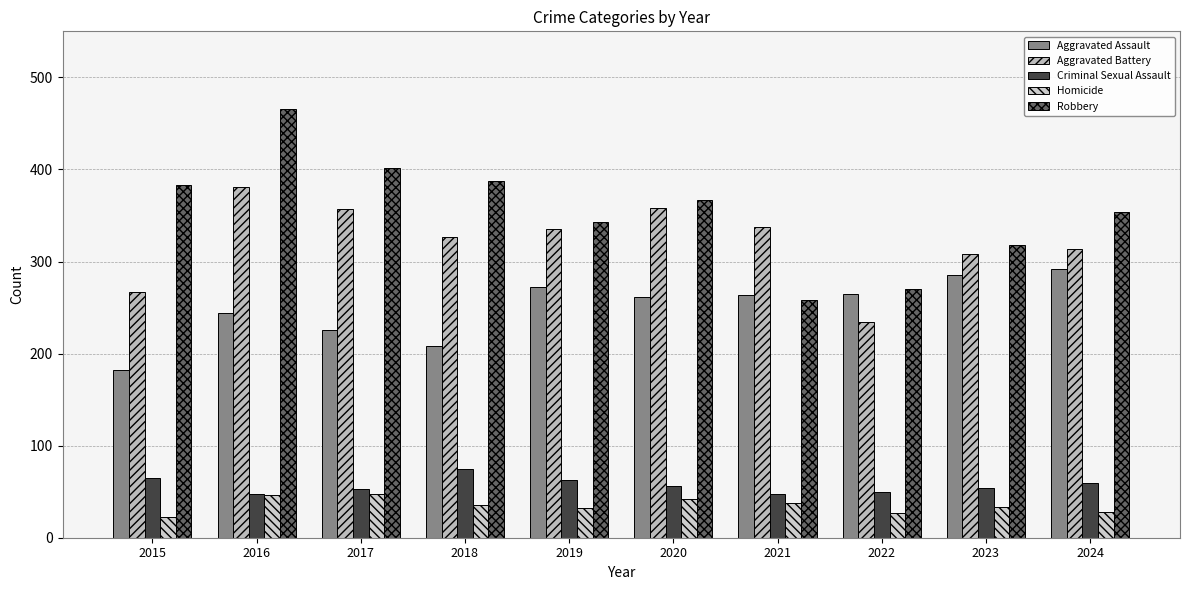

Reading right to left, what are all the values shown in this chart?

Aggravated Assault: 292	285	265	264	261	272	208	226	244	182
Aggravated Battery: 314	308	234	338	358	335	327	357	381	267
Criminal Sexual Assault: 59	54	50	47	56	63	75	53	47	65
Homicide: 28	33	27	38	42	32	36	47	46	23
Robbery: 354	318	270	258	367	343	387	402	466	383